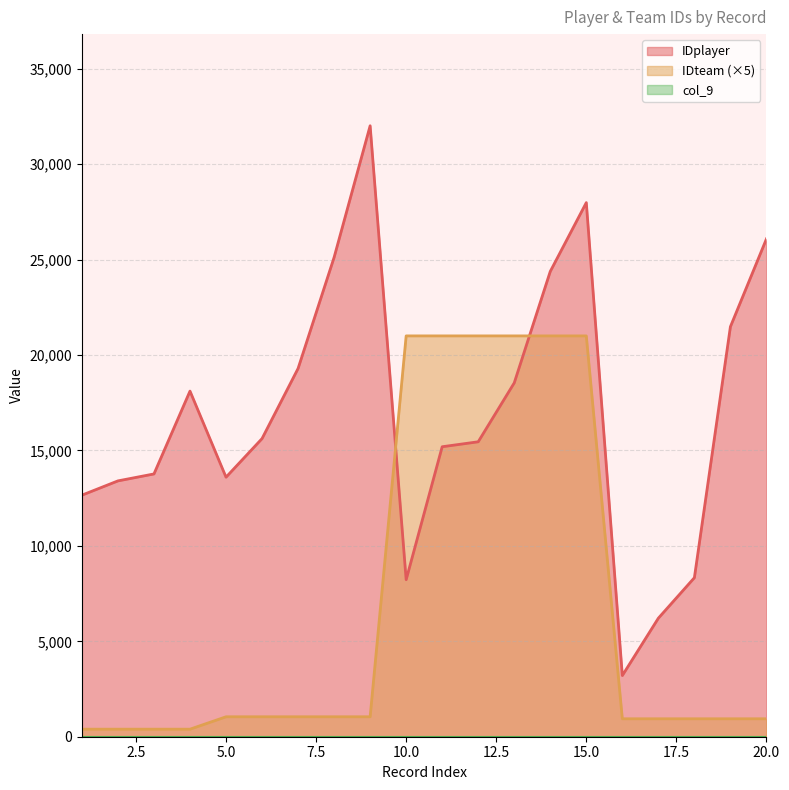

Which series has the largest total across all categories?

IDplayer